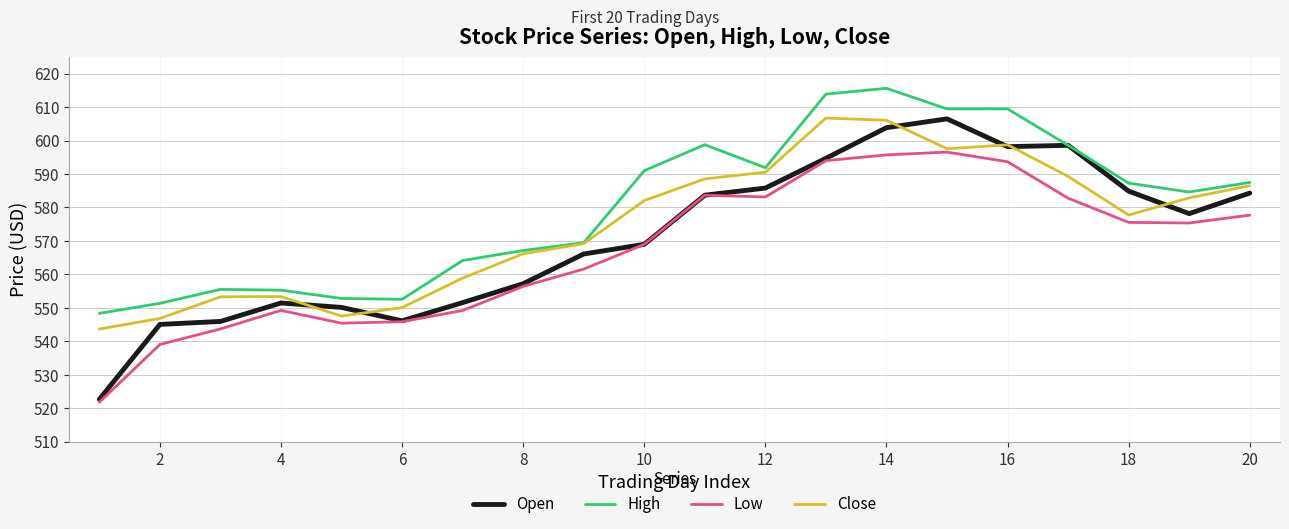

What is the difference between the maximum and minimum values in the Low series?

74.7